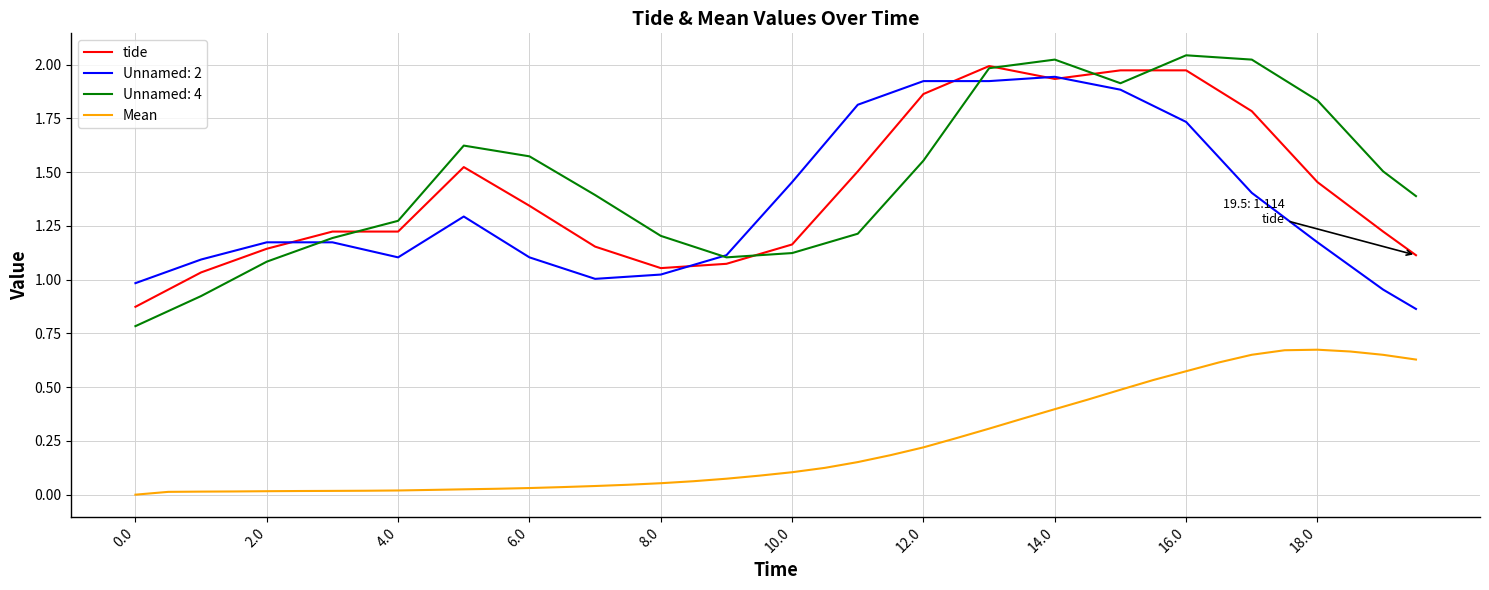

Is this an area chart (filled region under the line)?

No